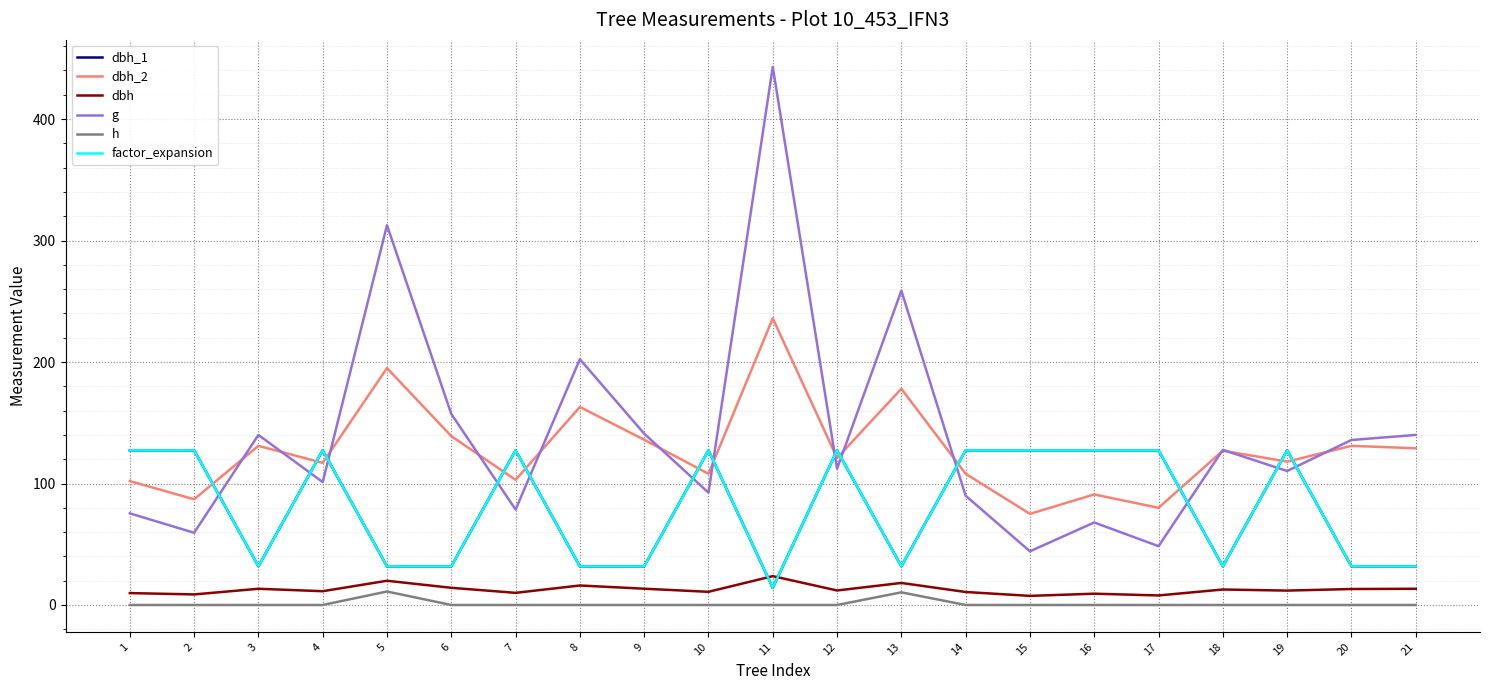

Is it true that h equals 0.0 at 17?

True